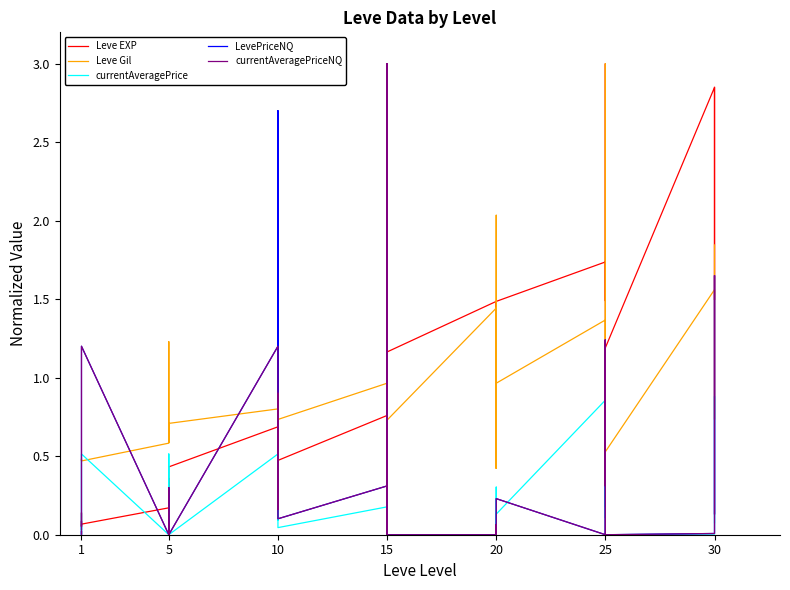

Where is the first local minimum for Leve Gil?

5